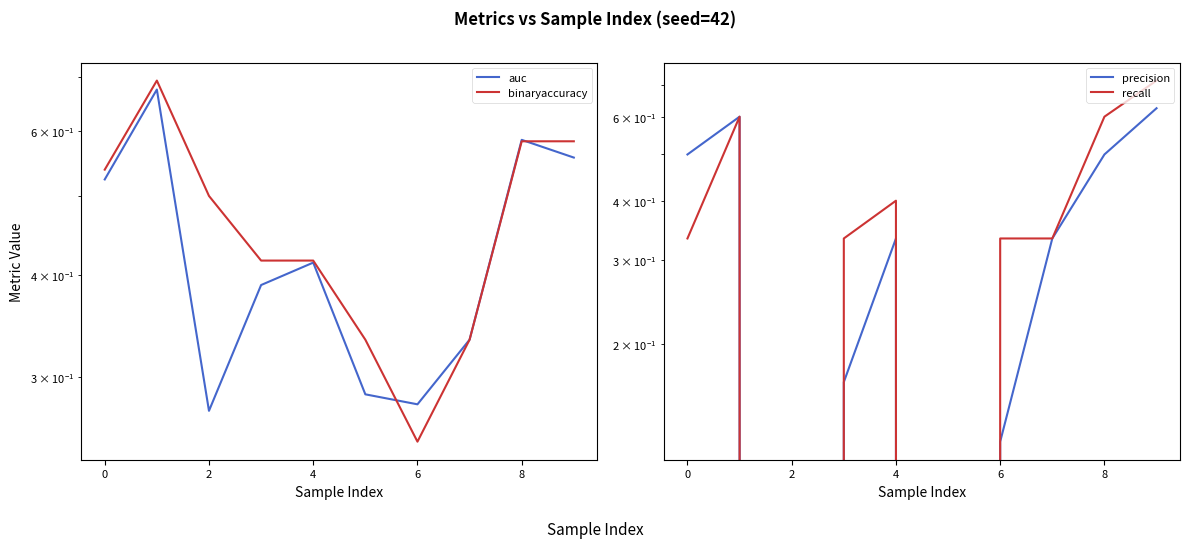

How many data points does each series have?

10